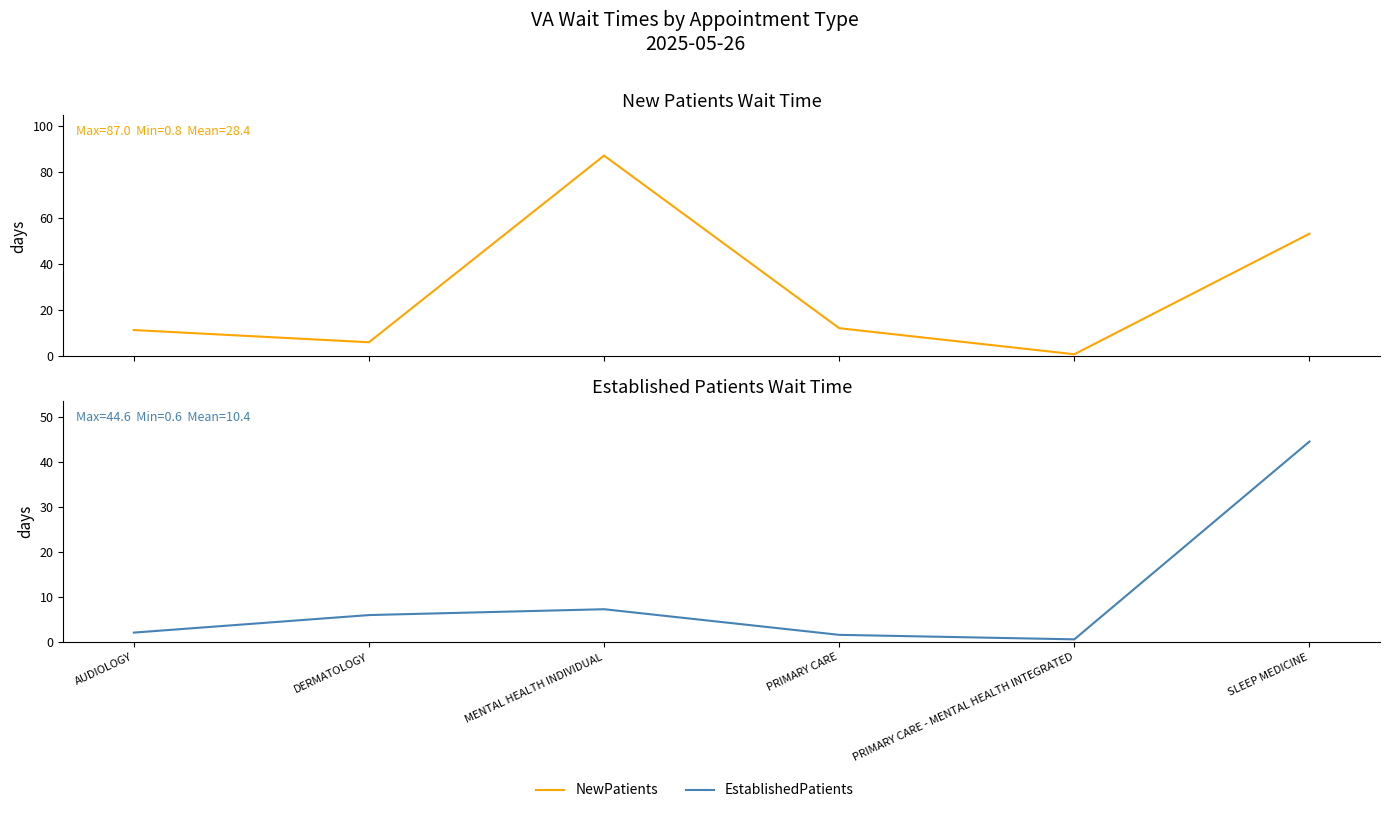

Reading left to right, what are all the values shown in this chart?

NewPatients: 11.3	6.0	87.0	12.1	0.8	53.1
EstablishedPatients: 2.1	6.0	7.3	1.6	0.6	44.6